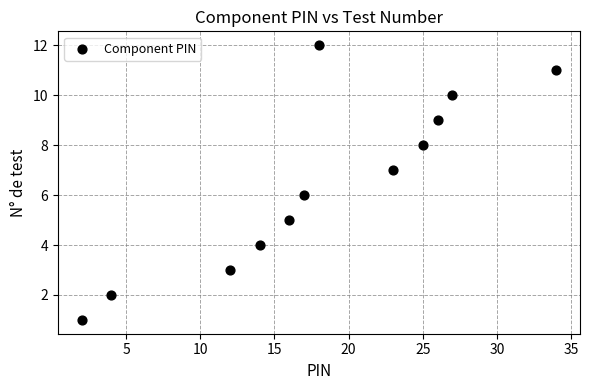

What is the range of X values (max minus min)?

32